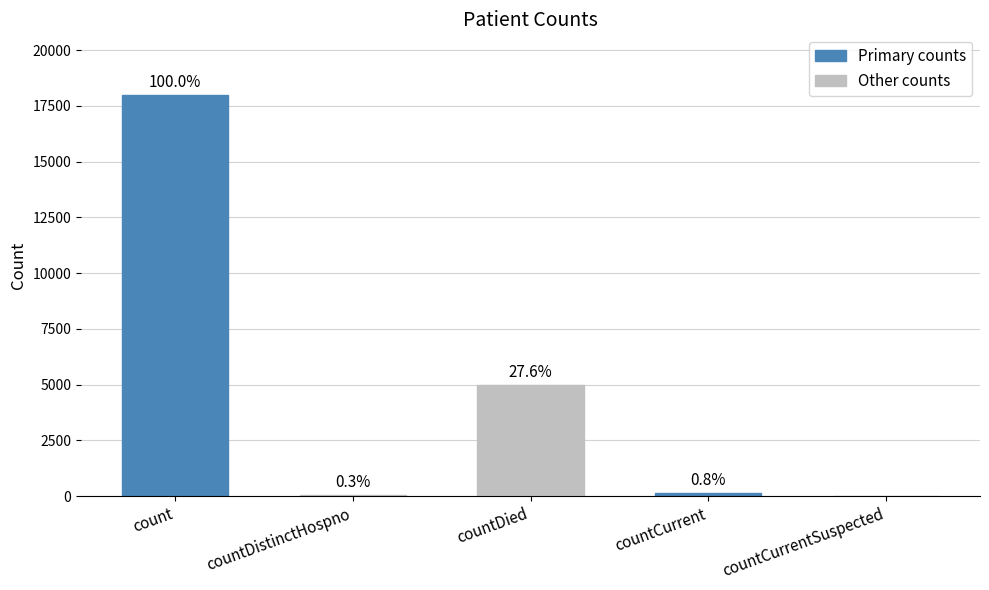

What position from the right is countDistinctHospno?

4